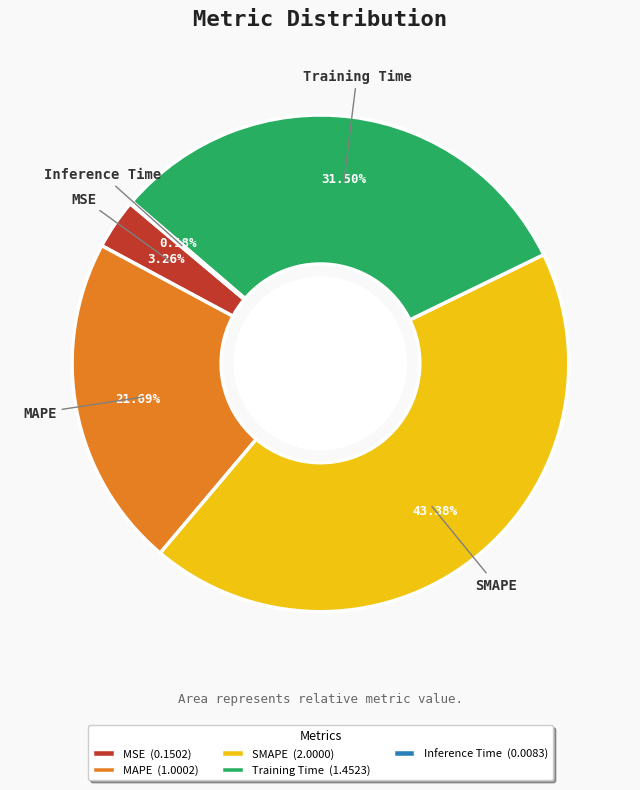

What is the ratio of the value at MAPE (1.0002) to the value at SMAPE (2.0000)?

0.5